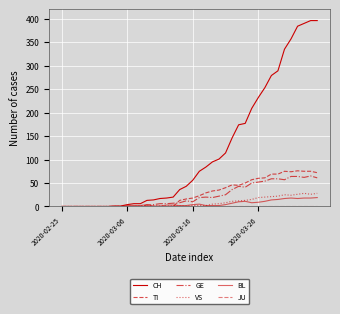

Does the chart have visible grid lines?

Yes